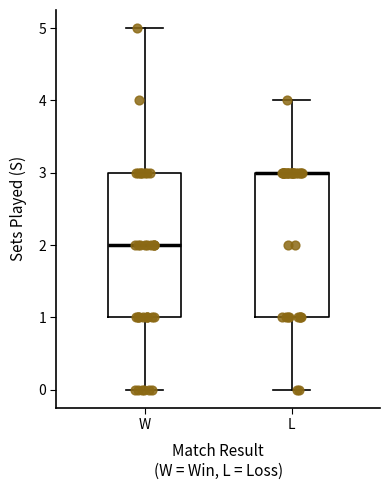

Where is the upper edge of the box for W on the y-axis? The values are not printed on the chart, so give them approximately, as read against the axis.

3